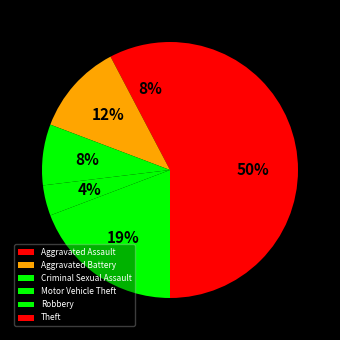

How many slices are in this pie chart?

6